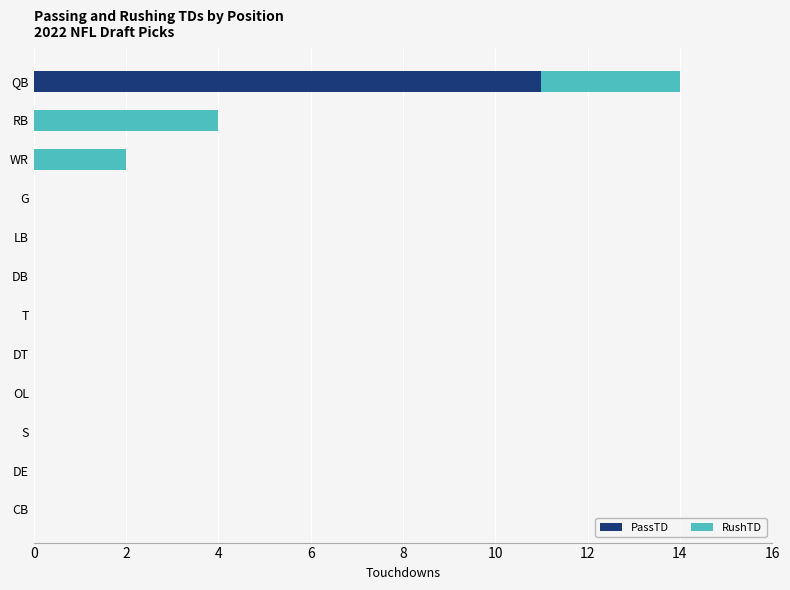

The value of PassTD at LB is 0. True or false?

True